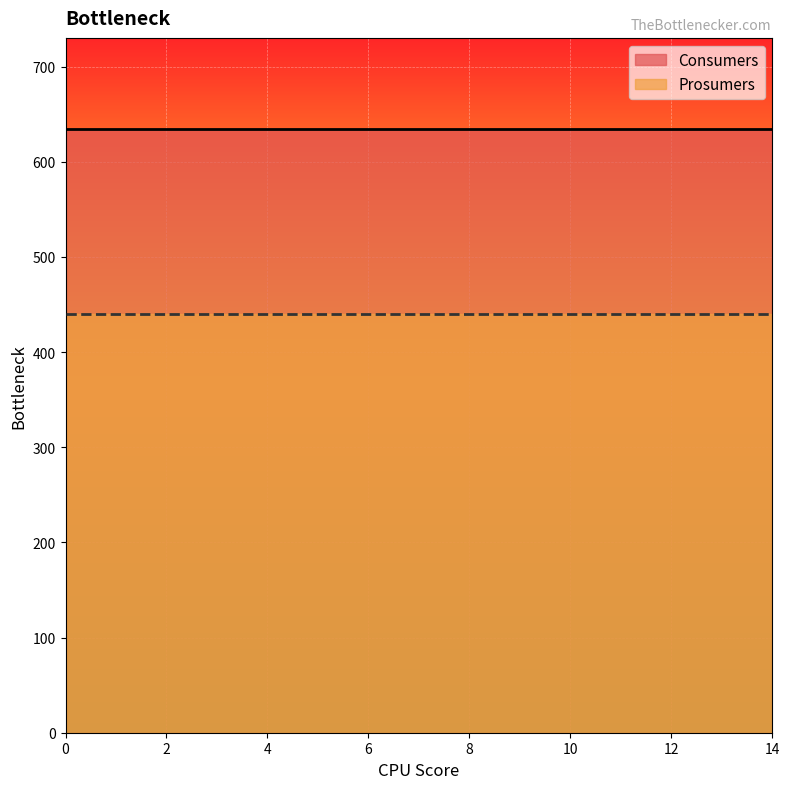

True or false: Prosumers and Consumers intersect in this chart.

False